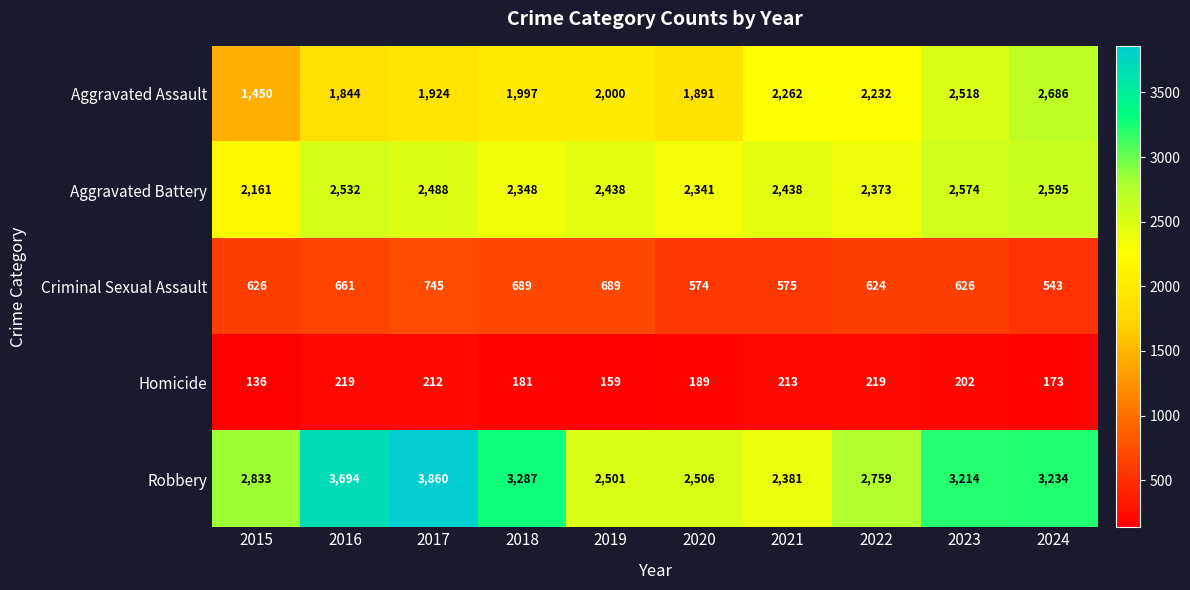

At which label is Aggravated Assault closest to 2068?

2019